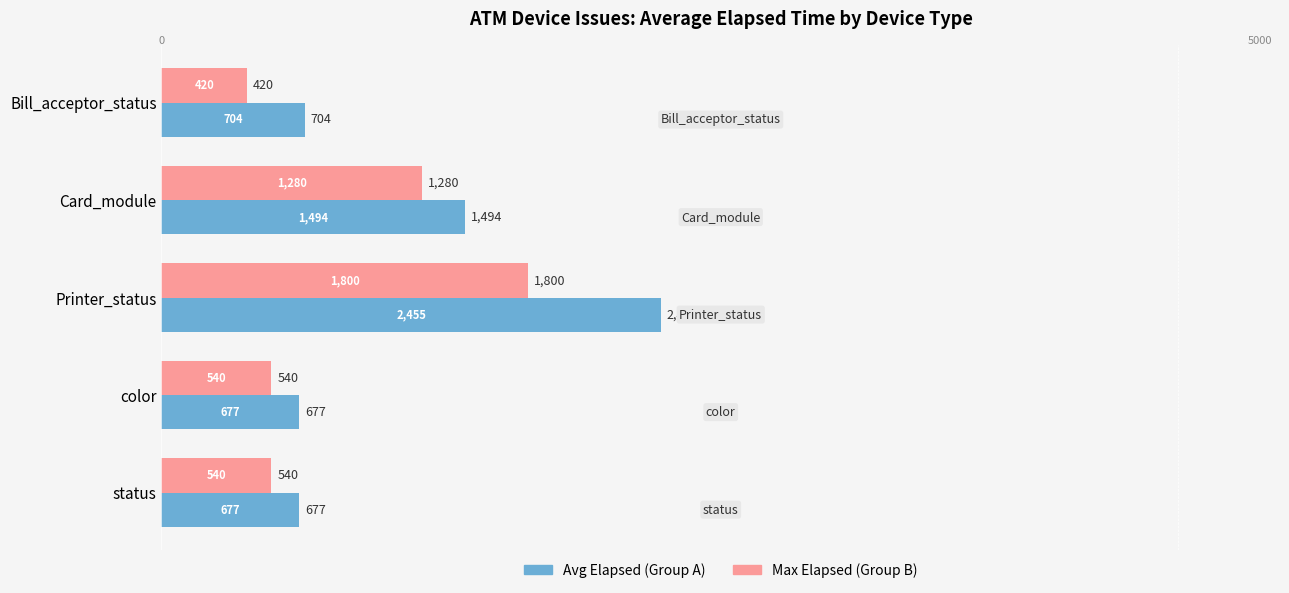

What is the spread (max minus min) of values at color?

137